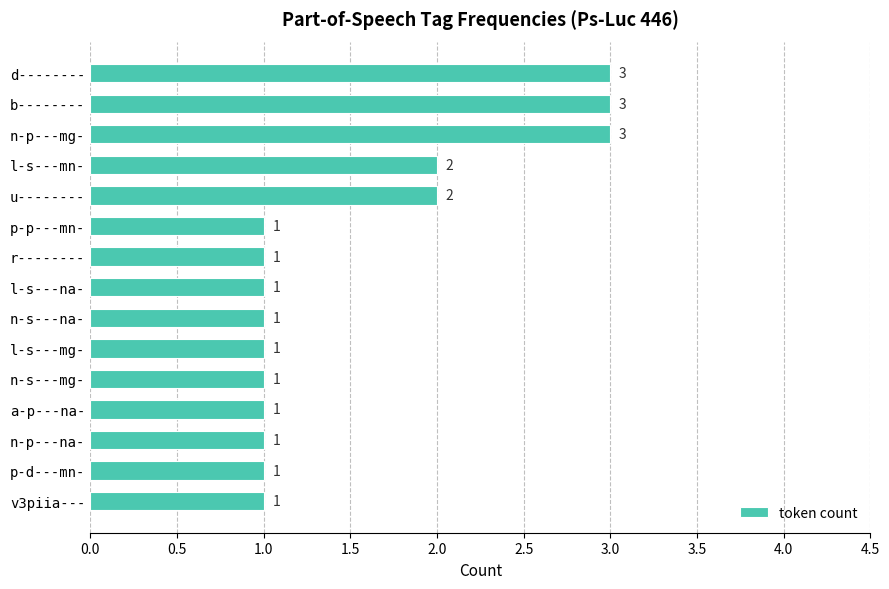

What is the value of the 9th bar from the top?

1